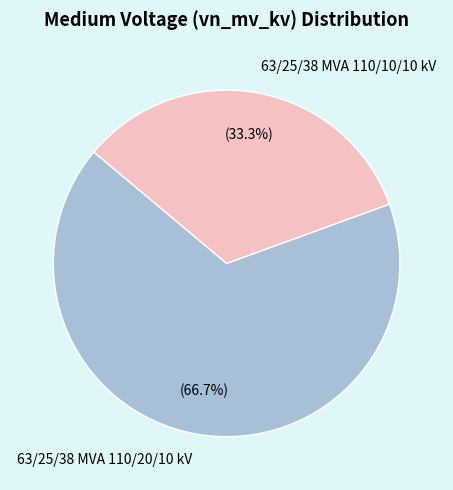

Which slice is the smallest?

63/25/38 MVA 110/10/10 kV